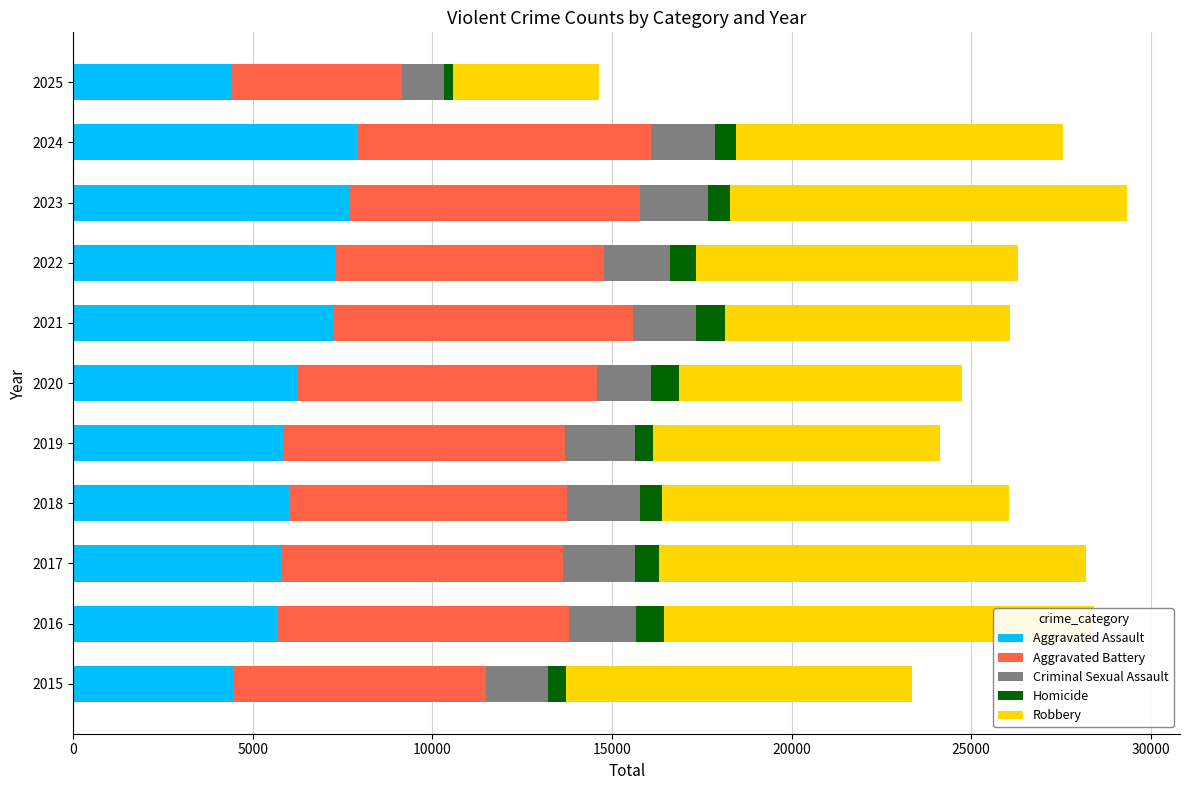

Reading left to right, list all the values displayed in this chart.

Aggravated Assault: 4480	5713	5793	6002	5841	6265	7242	7281	7712	7905	4427
Aggravated Battery: 7018	8085	7845	7734	7858	8320	8346	7495	8080	8182	4717
Criminal Sexual Assault: 1714	1871	1994	2055	1931	1506	1757	1843	1872	1779	1170
Homicide: 496	786	672	588	499	787	806	730	632	589	271
Robbery: 9638	11960	11881	9681	7995	7855	7920	8964	11052	9116	4060